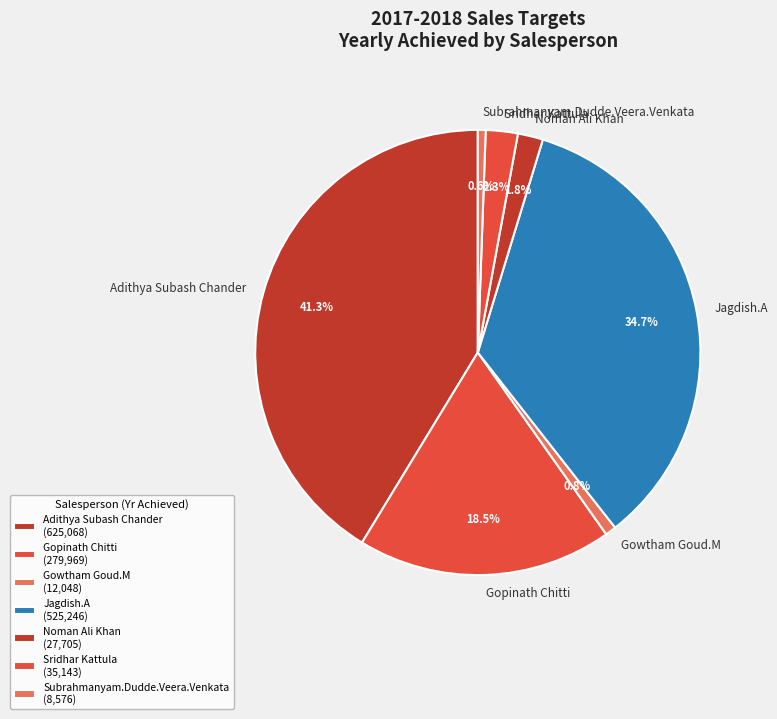

How many slices are in this pie chart?

7